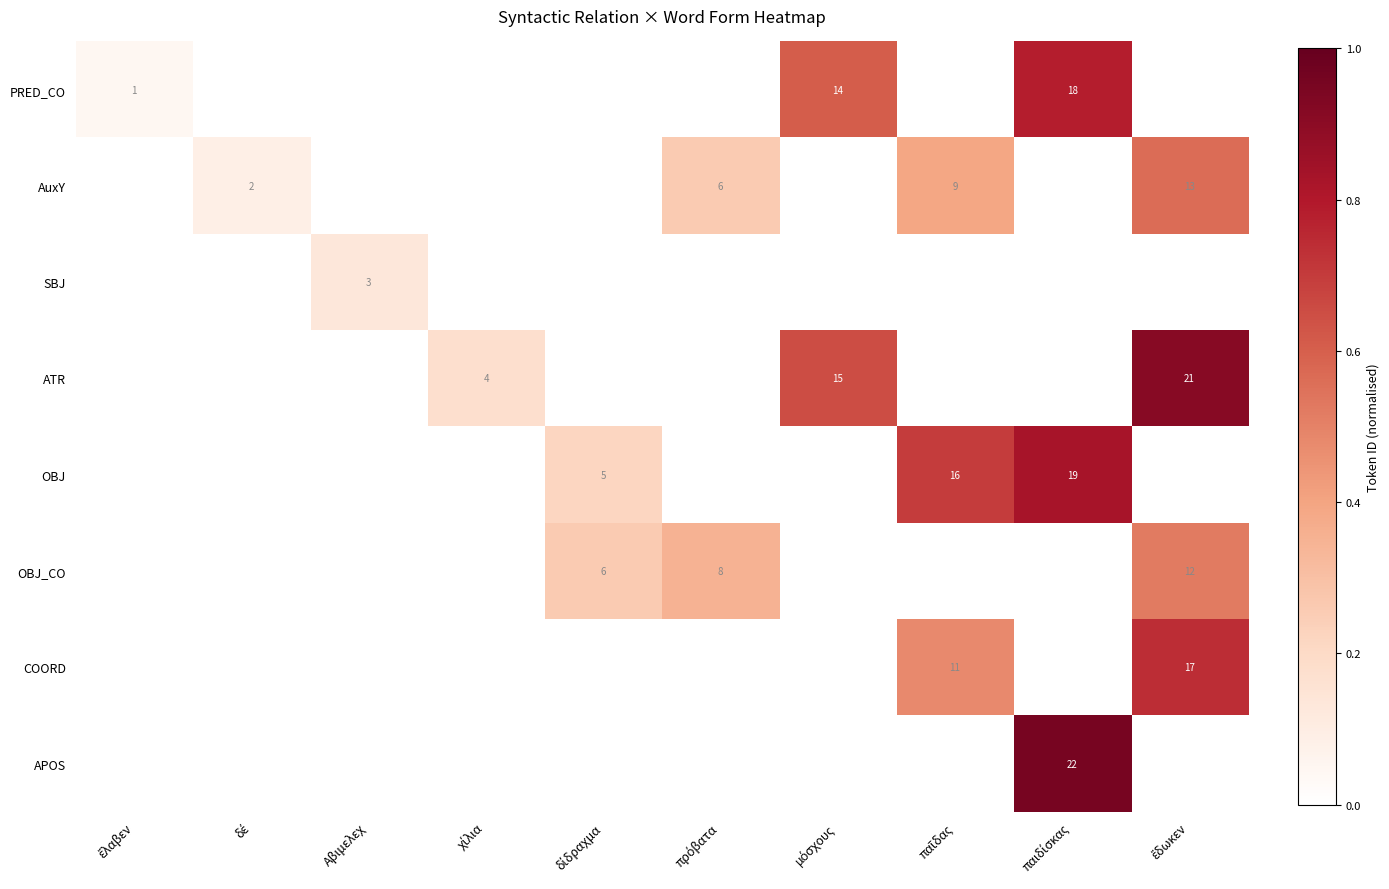

The COORD series shows 0.0 at πρόβατα. True or false?

True